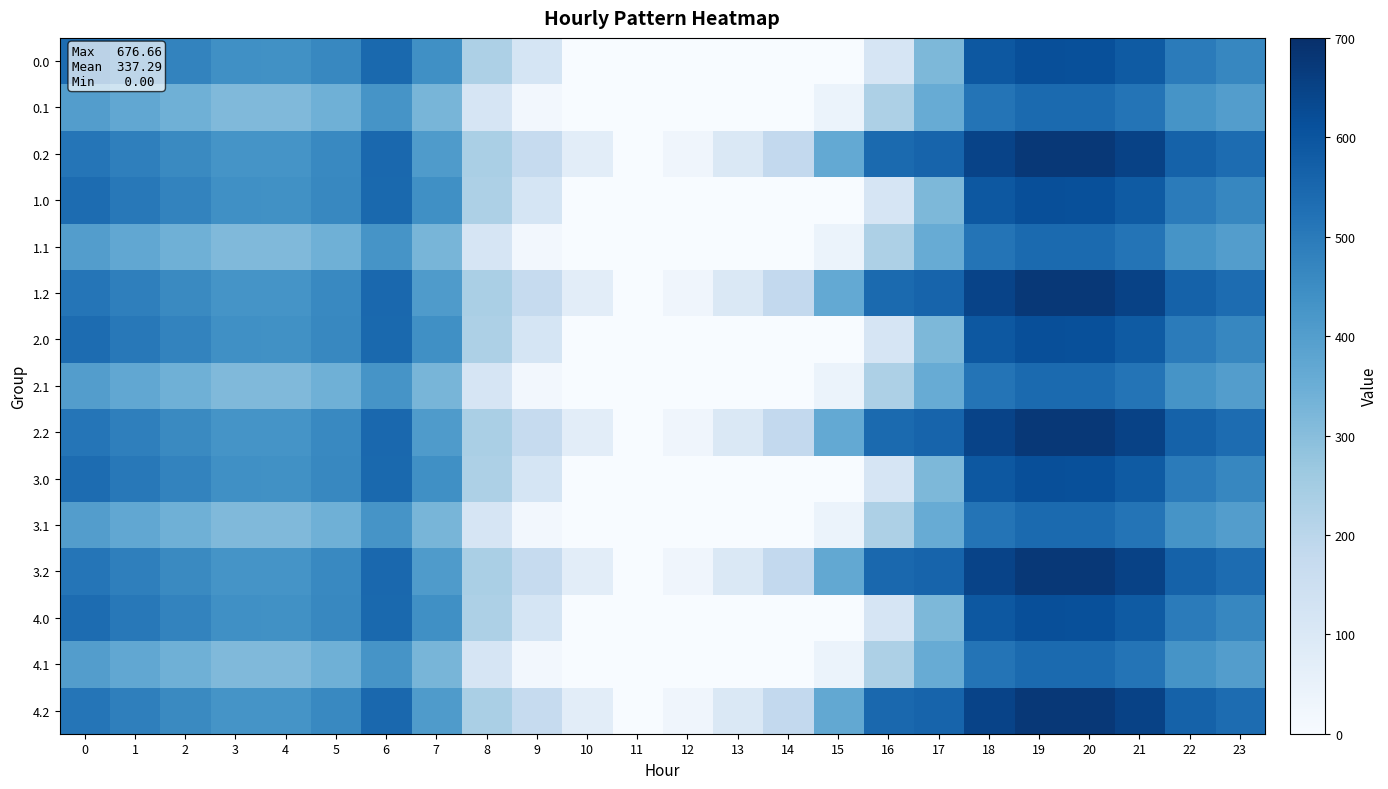

Which has a higher value, 22 or 18?

18